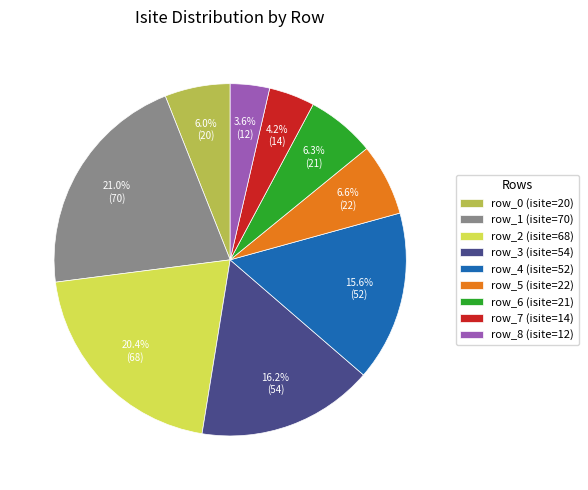

What is the largest slice in the pie chart?

row_1